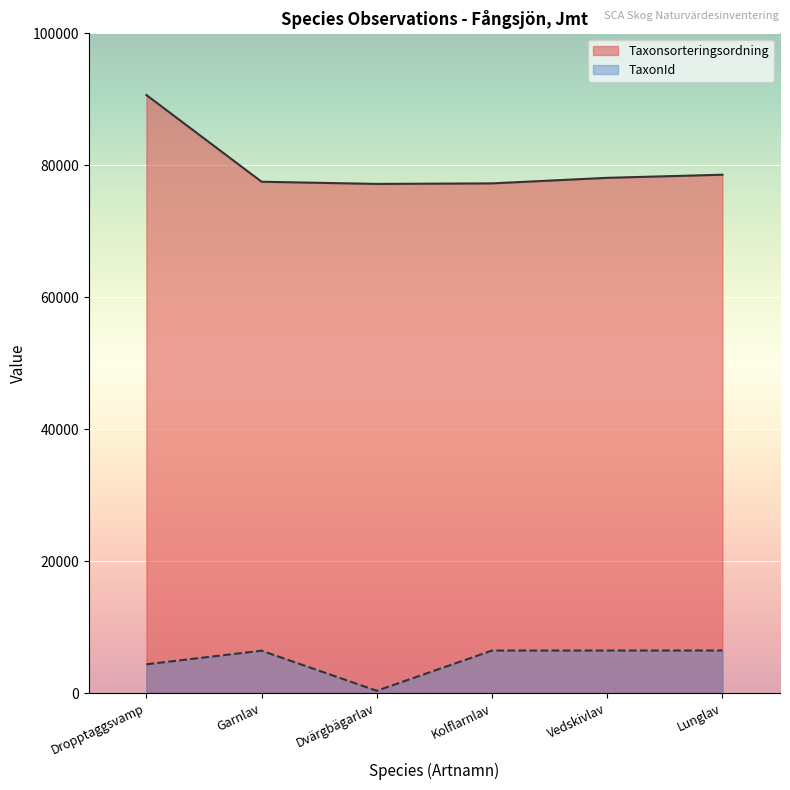

Reading left to right, list all the values displayed in this chart.

Taxonsorteringsordning: 90653	77506	77177	77258	78098	78569
TaxonId: 4364	6425	353	6446	6453	6458